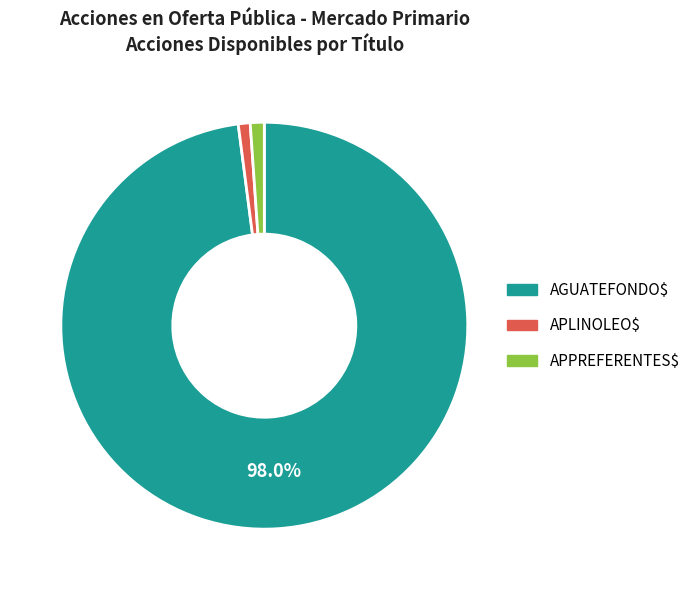

How much of the chart is everything except AGUATEFONDO$?

2.0%